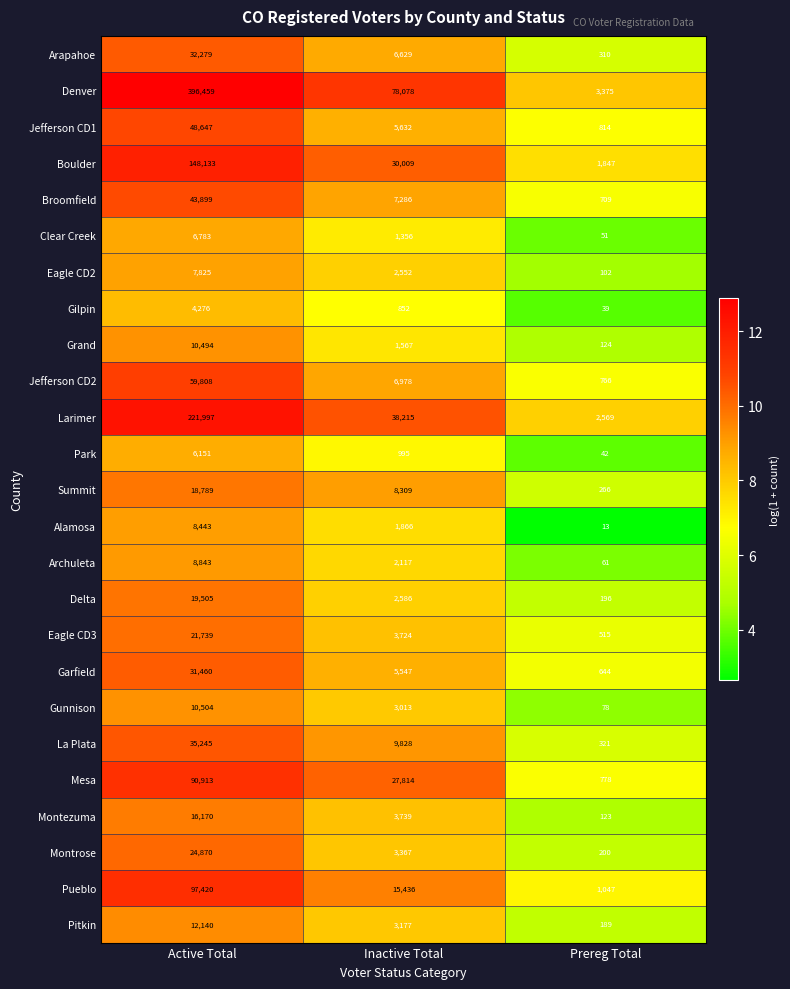

Which series has the largest range (max minus min)?

Denver